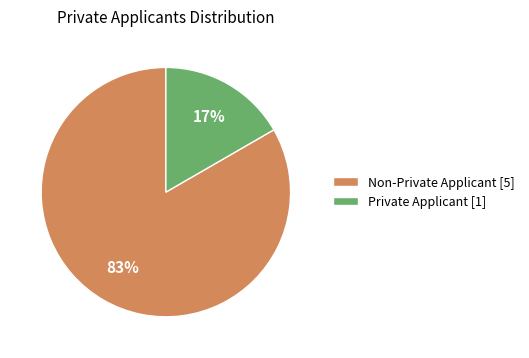

Combined, do Private Applicant [1] and Non-Private Applicant [5] account for over 50%?

Yes